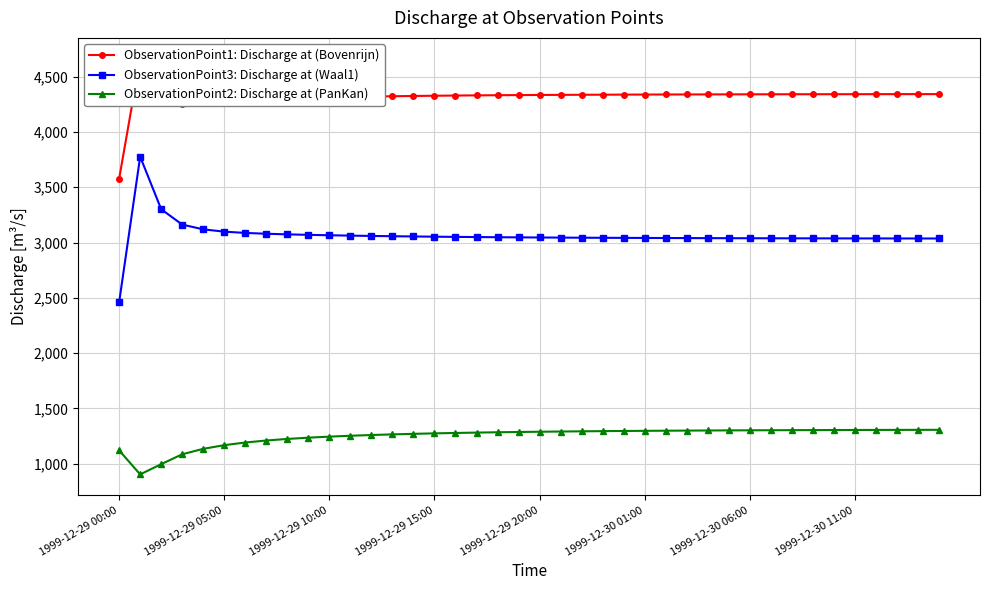

What is the highest value of the ObservationPoint2: Discharge at (PanKan) series?

1305.8